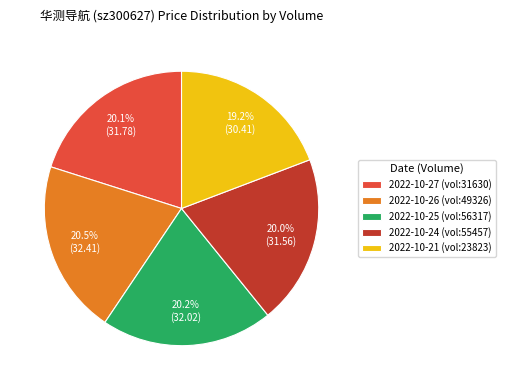

Count the number of slices in the pie.

5